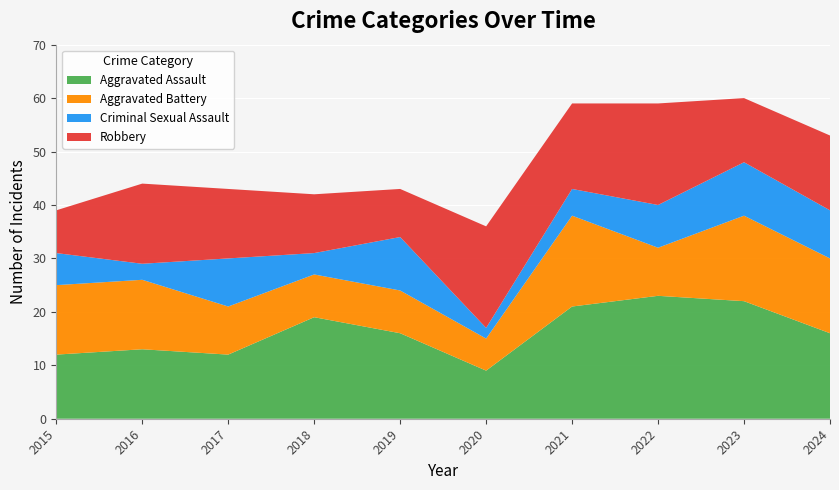

Reading right to left, extract all data points from this chart.

Aggravated Assault: 2024=16	2023=22	2022=23	2021=21	2020=9	2019=16	2018=19	2017=12	2016=13	2015=12
Aggravated Battery: 2024=14	2023=16	2022=9	2021=17	2020=6	2019=8	2018=8	2017=9	2016=13	2015=13
Criminal Sexual Assault: 2024=9	2023=10	2022=8	2021=5	2020=2	2019=10	2018=4	2017=9	2016=3	2015=6
Robbery: 2024=14	2023=12	2022=19	2021=16	2020=19	2019=9	2018=11	2017=13	2016=15	2015=8